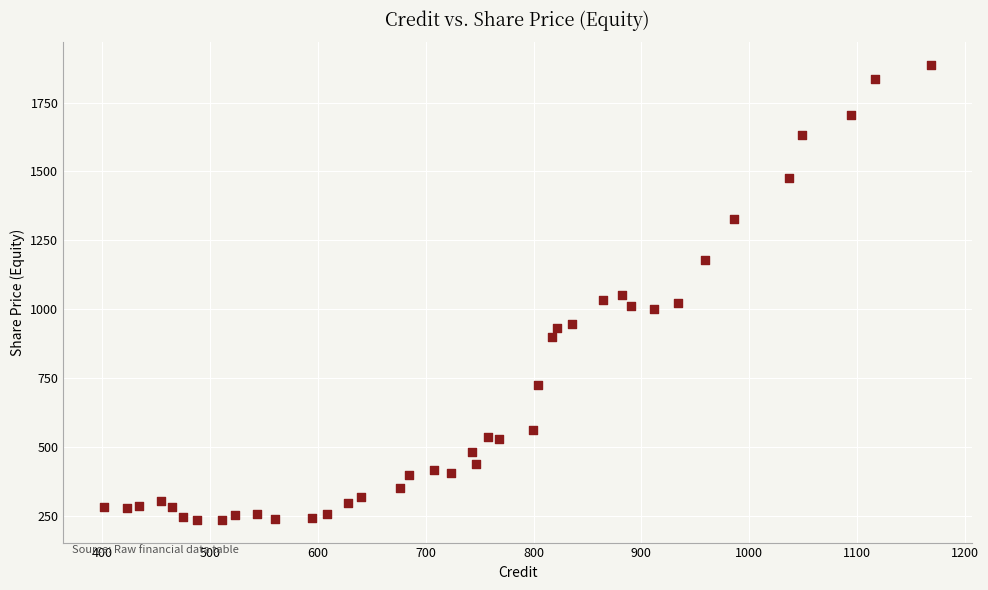

What is the range of Y values (max minus min)?

1649.8